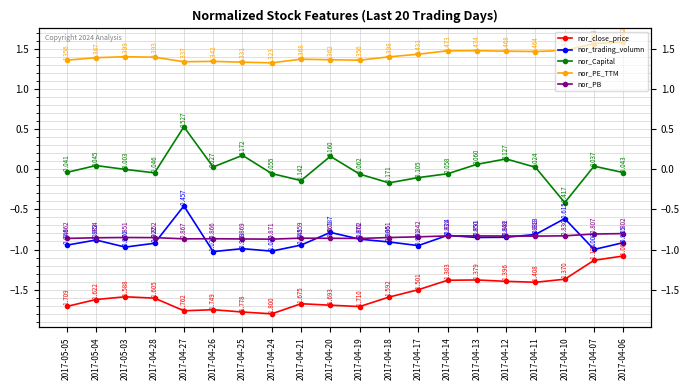

True or false: nor_trading_volumn and nor_PE_TTM cross at least once.

False